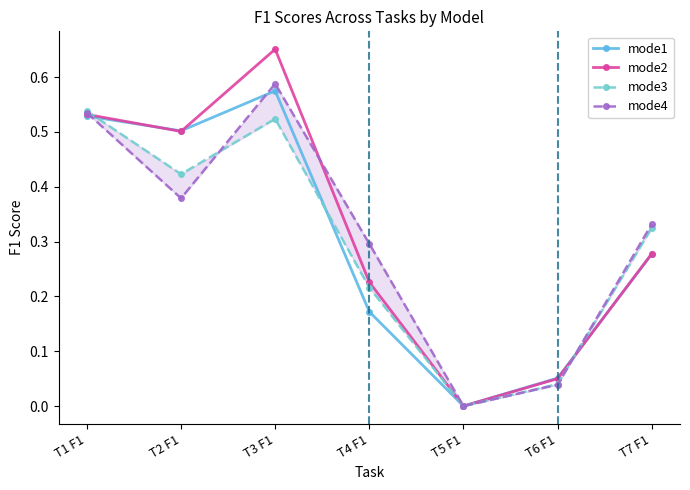

In mode3, how many points are higher than both neighbors (excluding endpoints)?

1